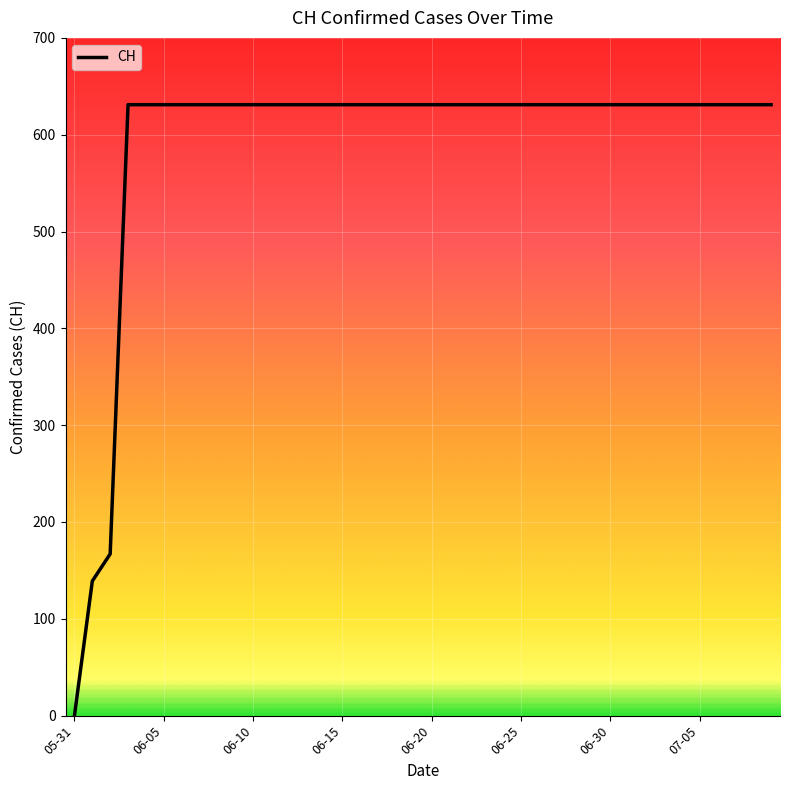

What is the maximum value shown in the chart?

631